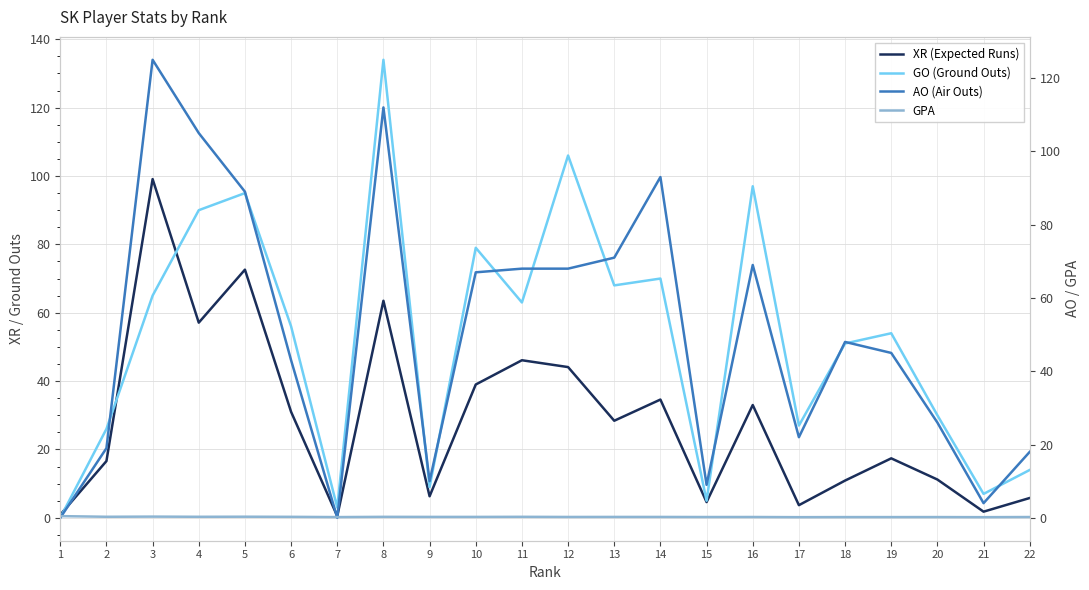

What is the average value of the AO (Air Outs) series?

50.5